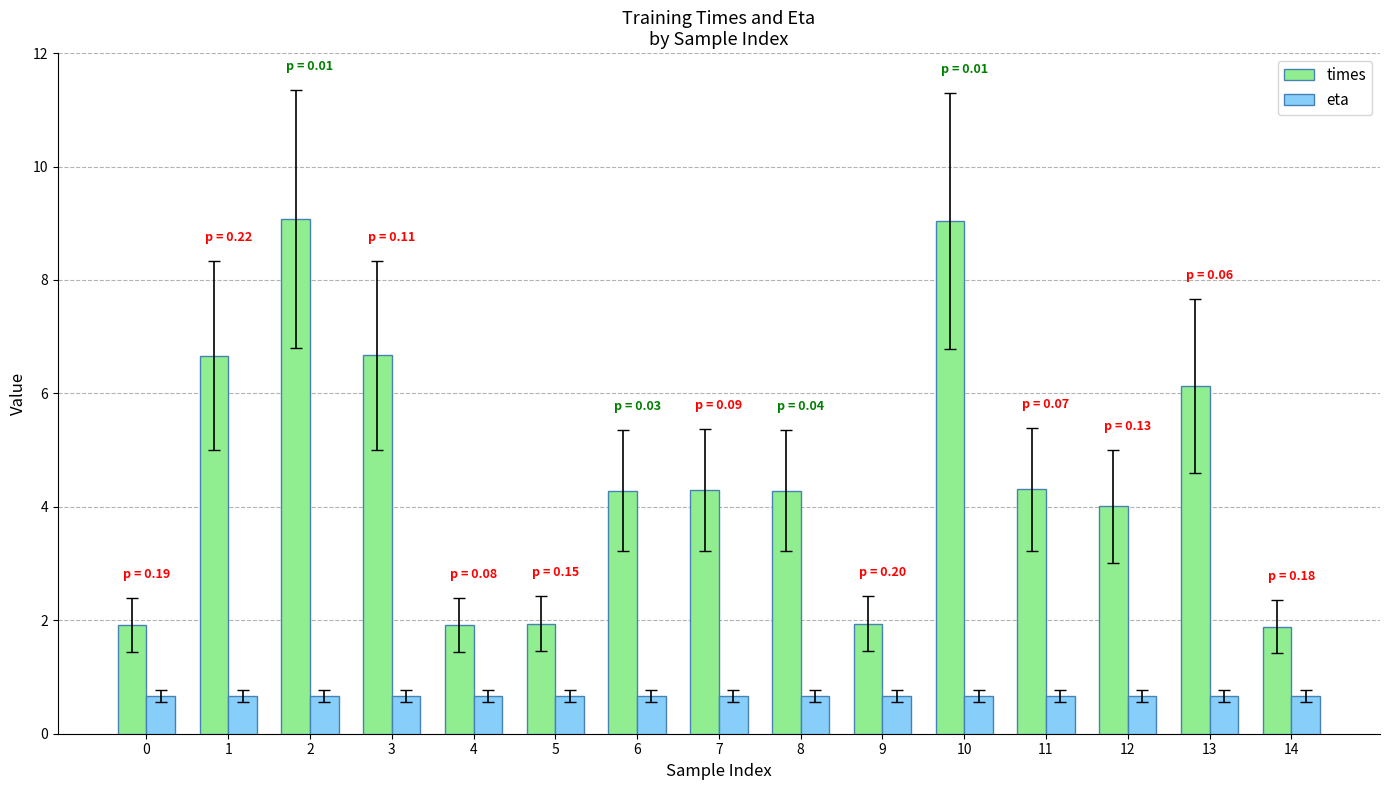

Which series has the widest spread of values?

times